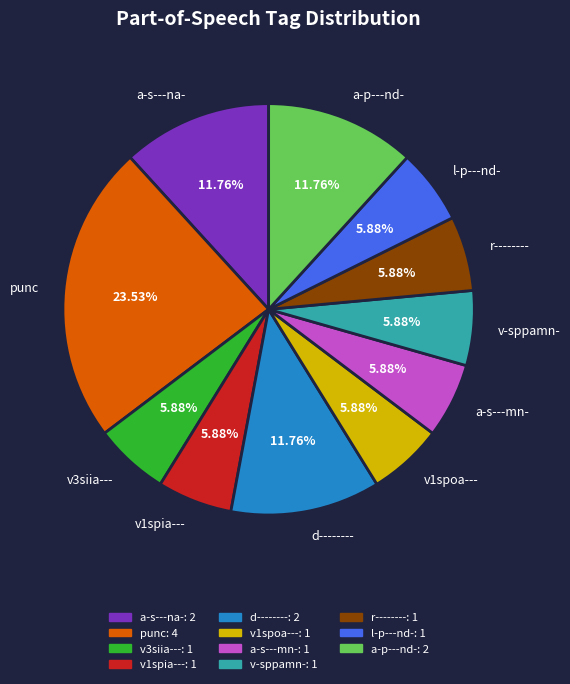

To the nearest percent, what percentage of the pie is v1spia---?

6%